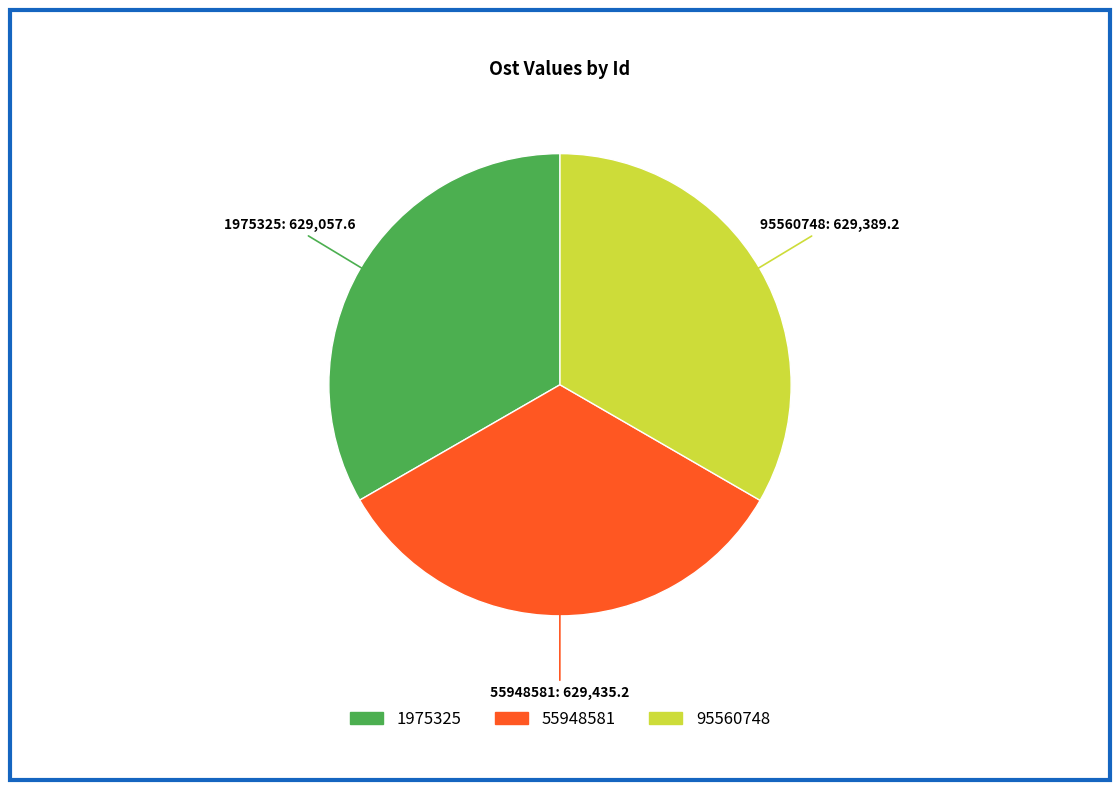

Approximately how many times larger is the value at 55948581 compared to 1975325?

1.0